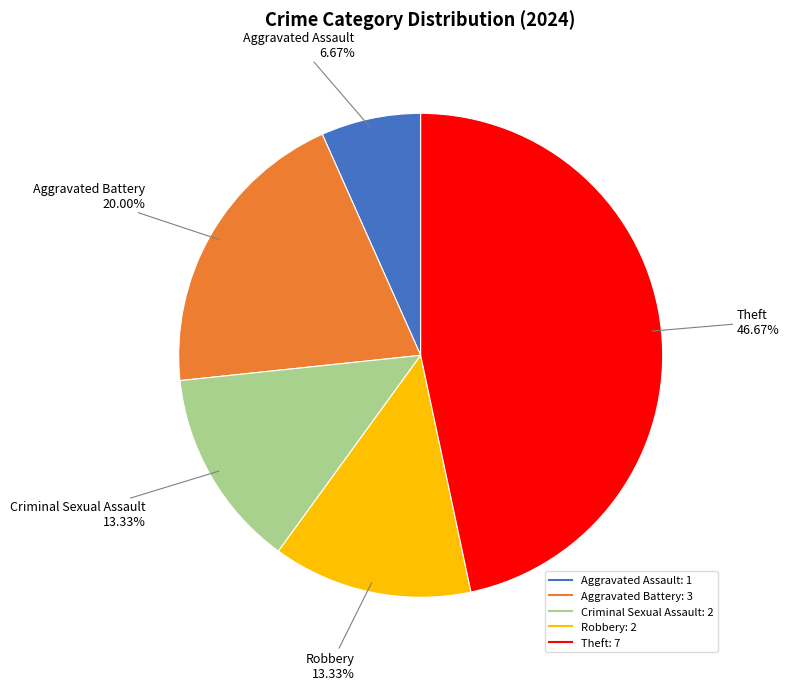

Is the sum of Criminal Sexual Assault and Aggravated Battery greater than half?

No